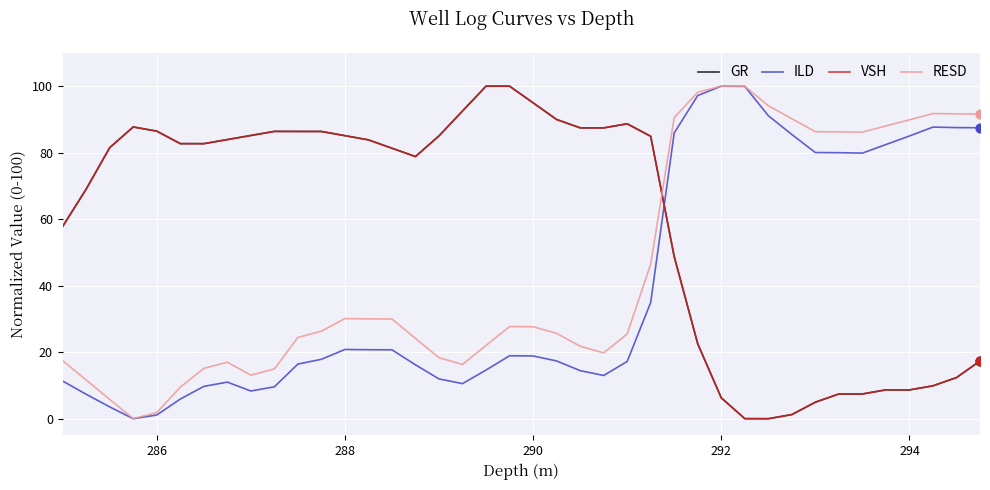

After their last crossing, which series has the higher values: VSH or RESD?

RESD